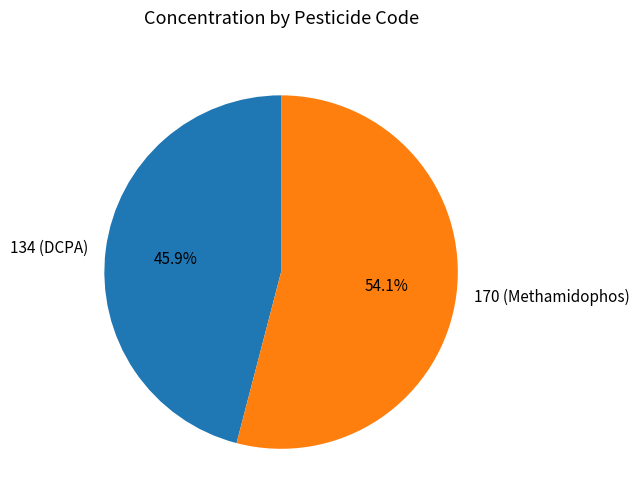

To the nearest percent, what is the combined percentage of 170 (Methamidophos) and 134 (DCPA)?

100%